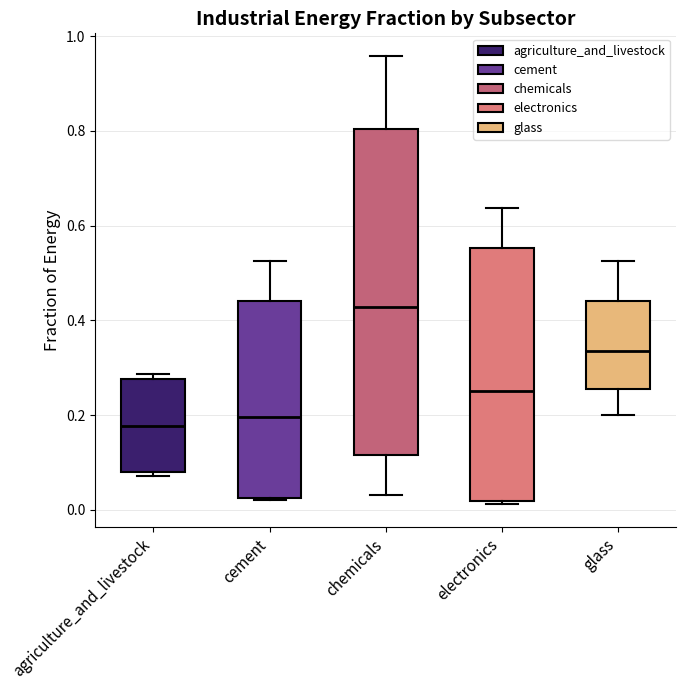

Where does the lower whisker of the box for chemicals end on the y-axis? The values are not printed on the chart, so give them approximately, as read against the axis.

0.04